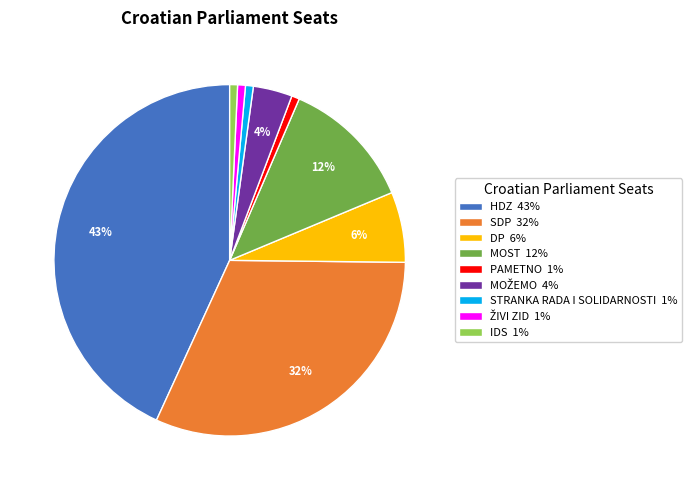

Approximately how many times larger is the value at PAMETNO compared to STRANKA RADA I SOLIDARNOSTI?

1.0